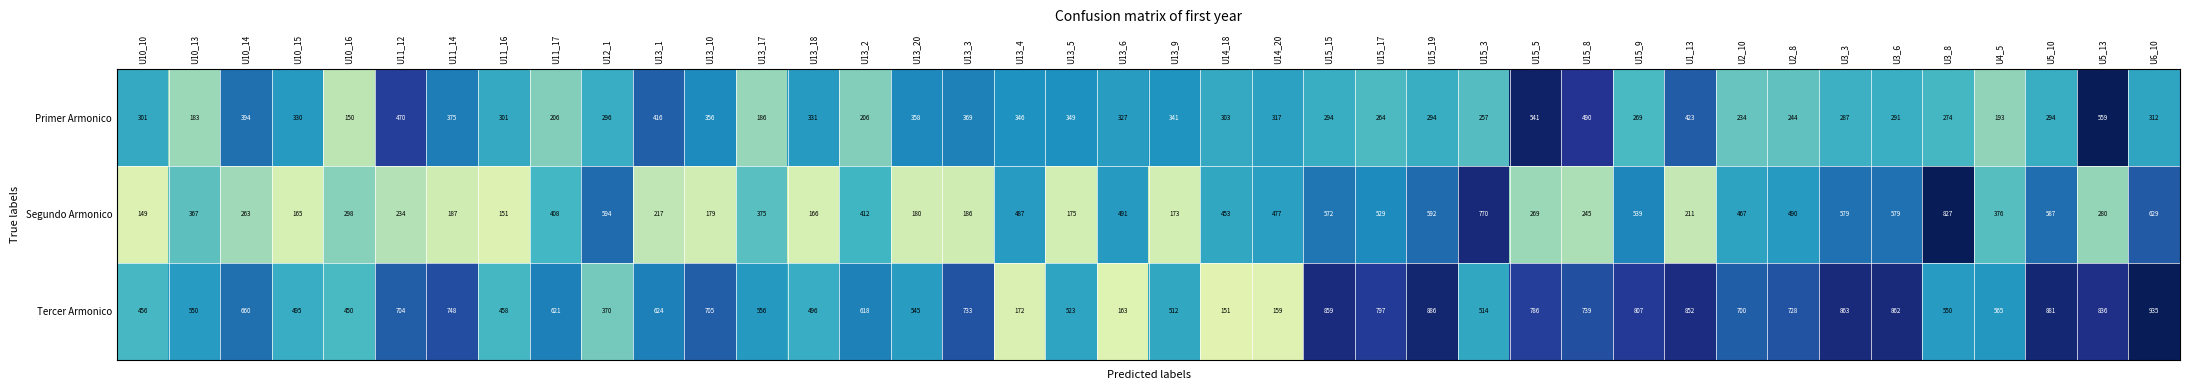

The value of Tercer Armonico at U3_6 is 862. True or false?

True